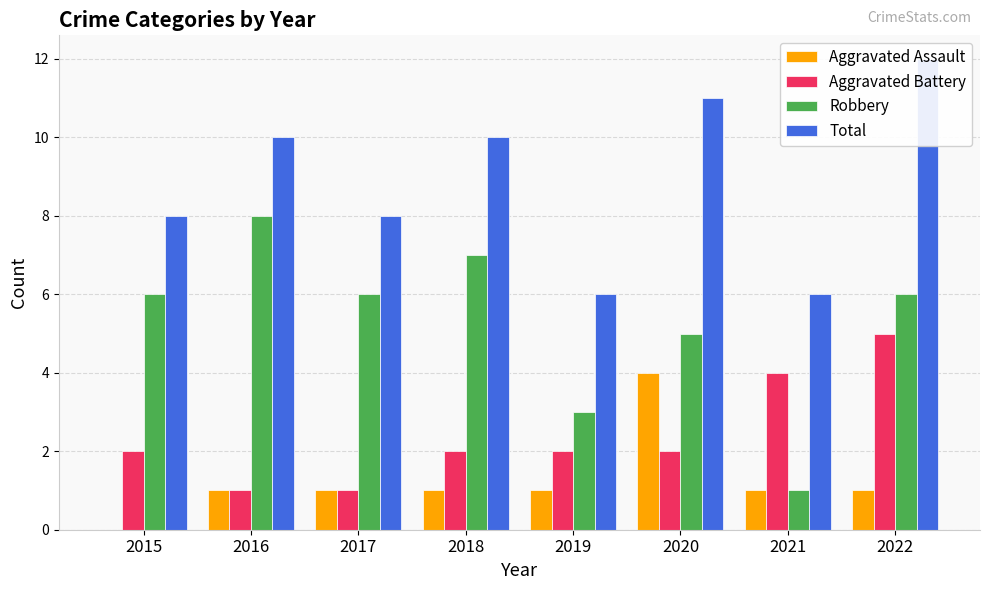

What are all the series names shown in the legend?

Aggravated Assault, Aggravated Battery, Robbery, Total